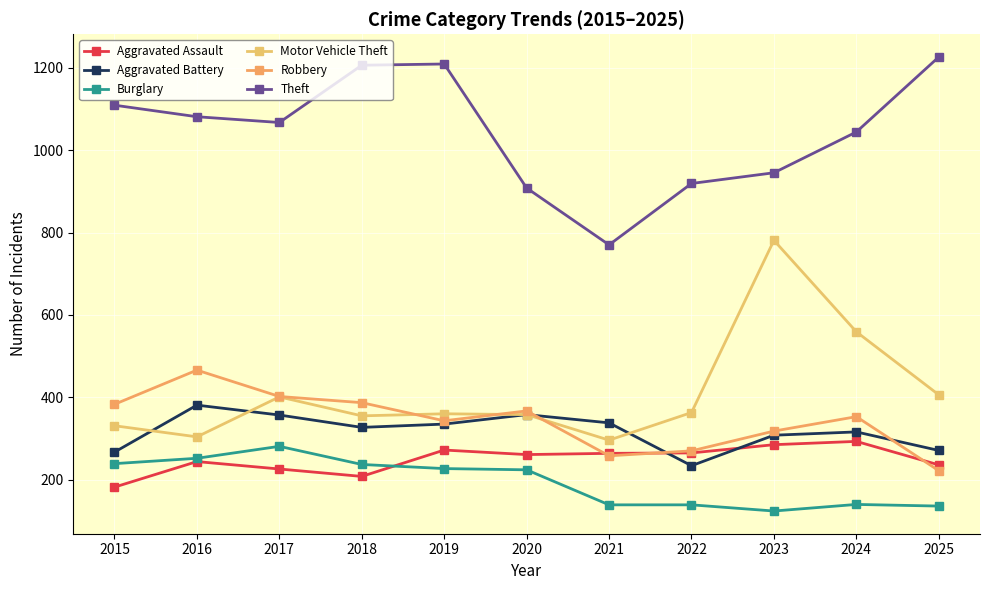

Which series has the largest total across all categories?

Theft